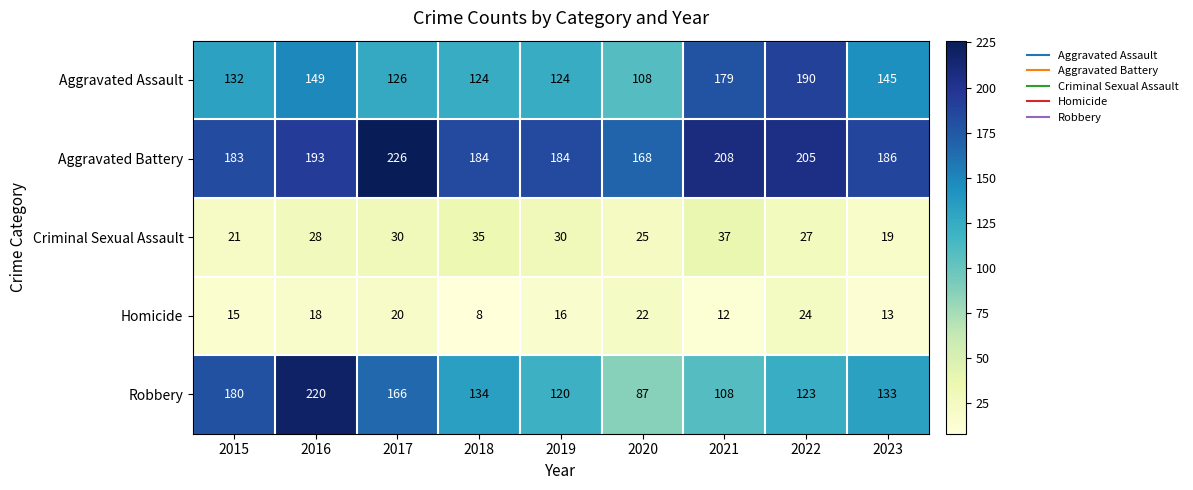

What is the sum of the Robbery values at 2022 and 2015?

303